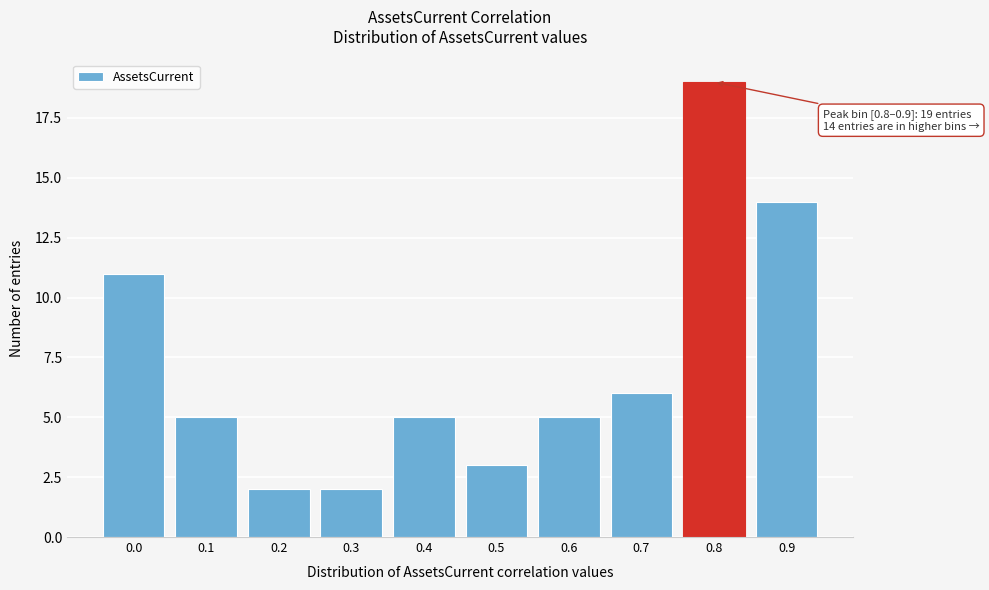

Reading left to right, list all the values displayed in this chart.

0.0=11	0.1=5	0.2=2	0.3=2	0.4=5	0.5=3	0.6=5	0.7=6	0.8=19	0.9=14